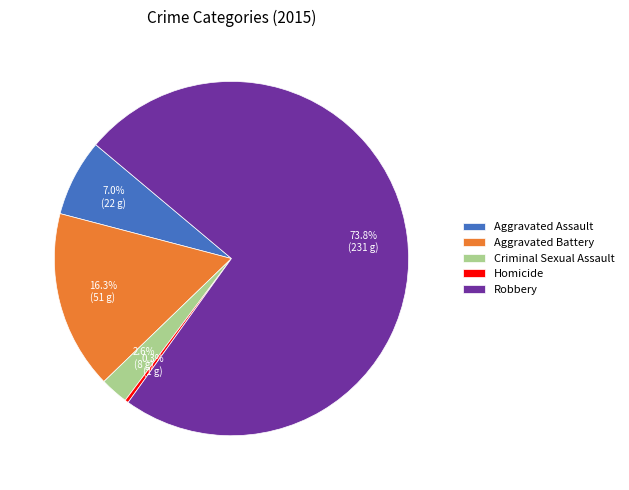

Rank the categories by value from highest to lowest.

Robbery, Aggravated Battery, Aggravated Assault, Criminal Sexual Assault, Homicide